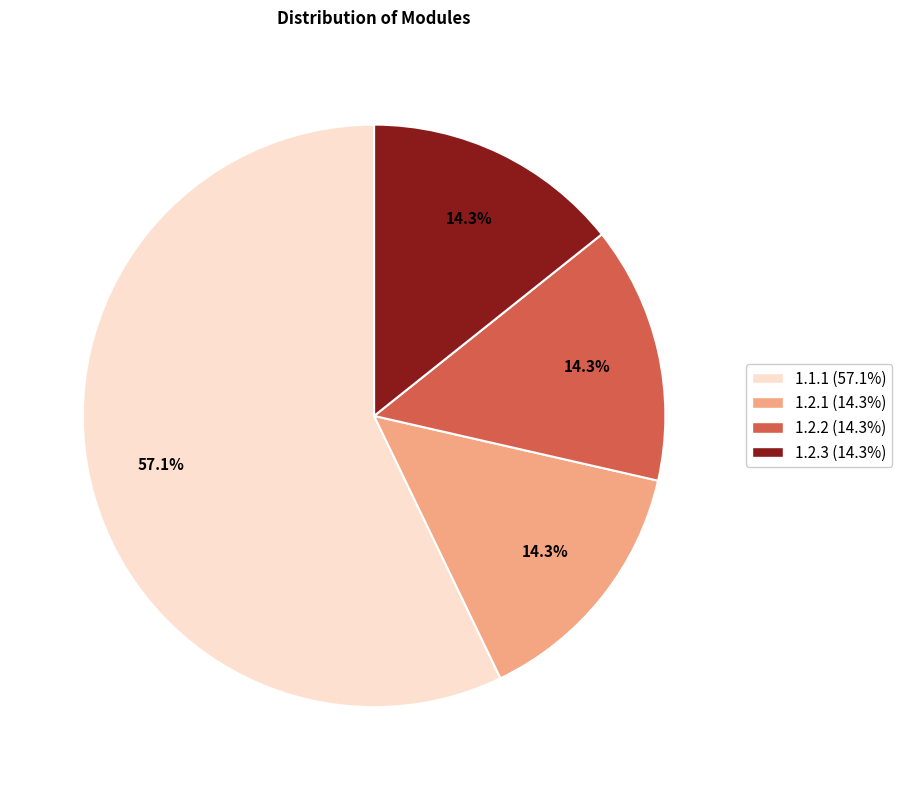

Is the sum of 1.1.1 and 1.2.1 greater than half?

Yes